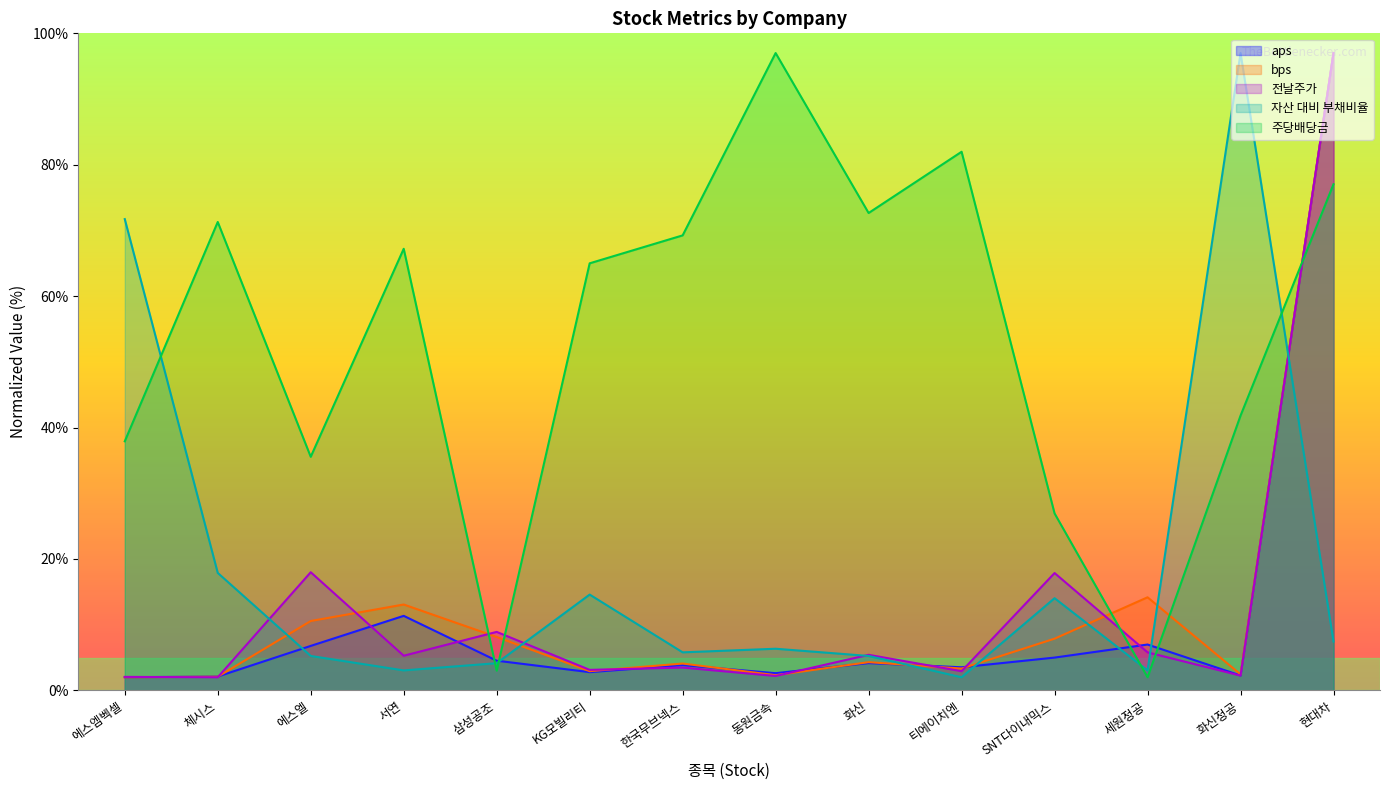

How many times do 전날주가 and 자산 대비 부채비율 cross each other?

5